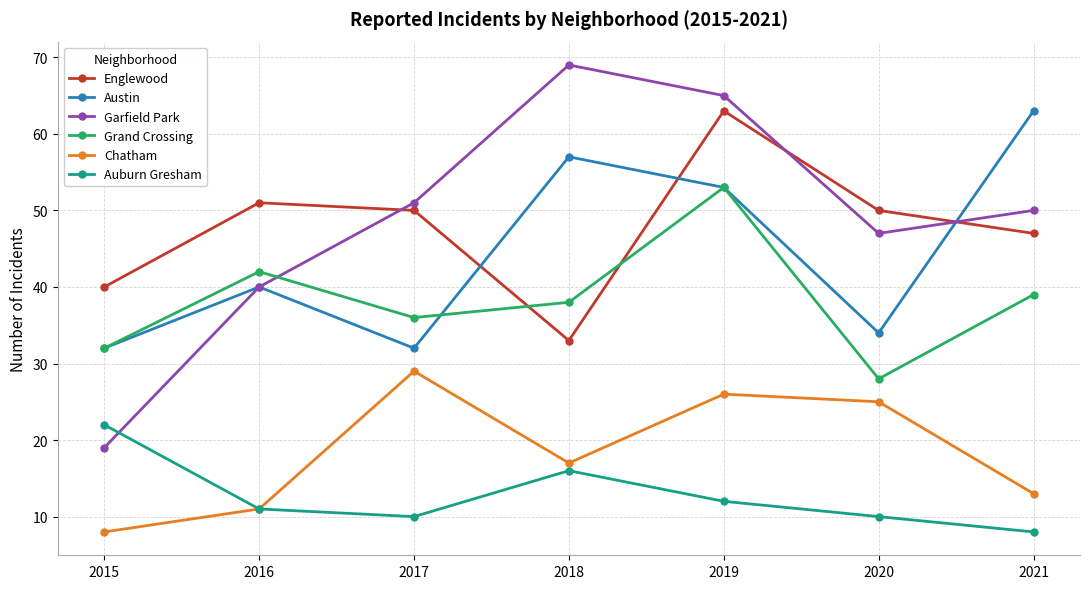

What are all the series names shown in the legend?

Englewood, Austin, Garfield Park, Grand Crossing, Chatham, Auburn Gresham